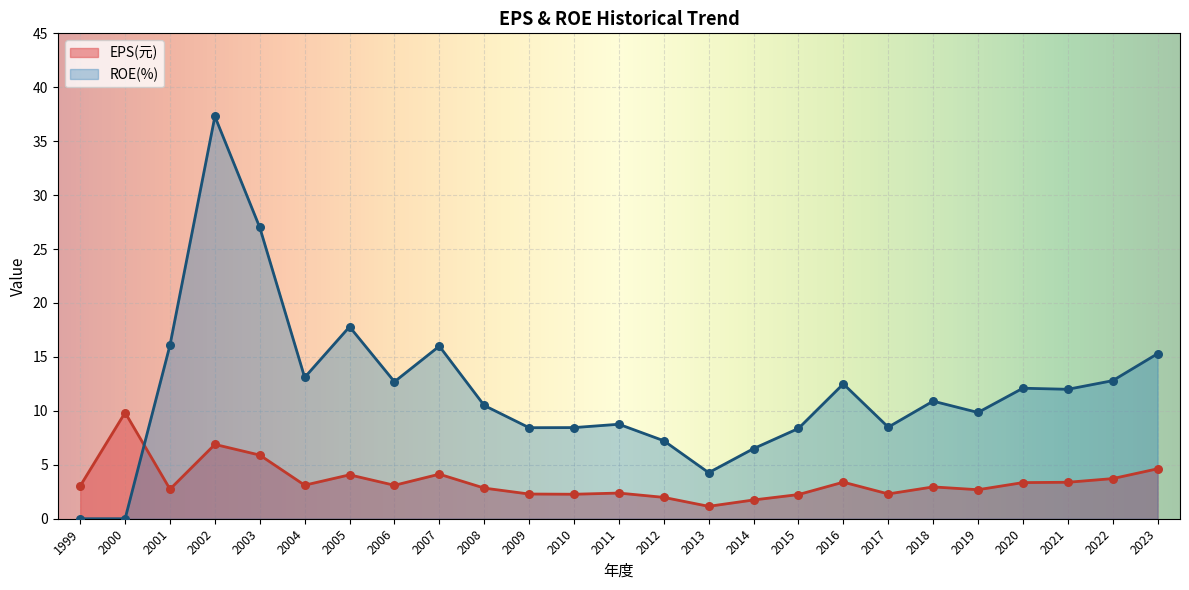

What are all the series names shown in the legend?

EPS(元), ROE(%)